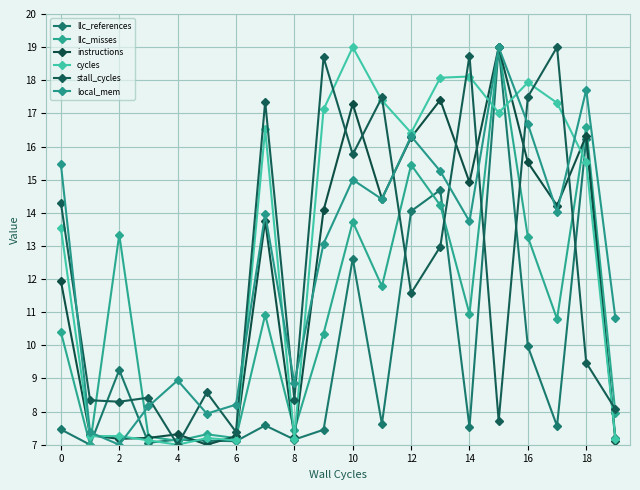

Rank the series by their maximum value, from highest to lowest.

llc_references, llc_misses, instructions, cycles, stall_cycles, local_mem